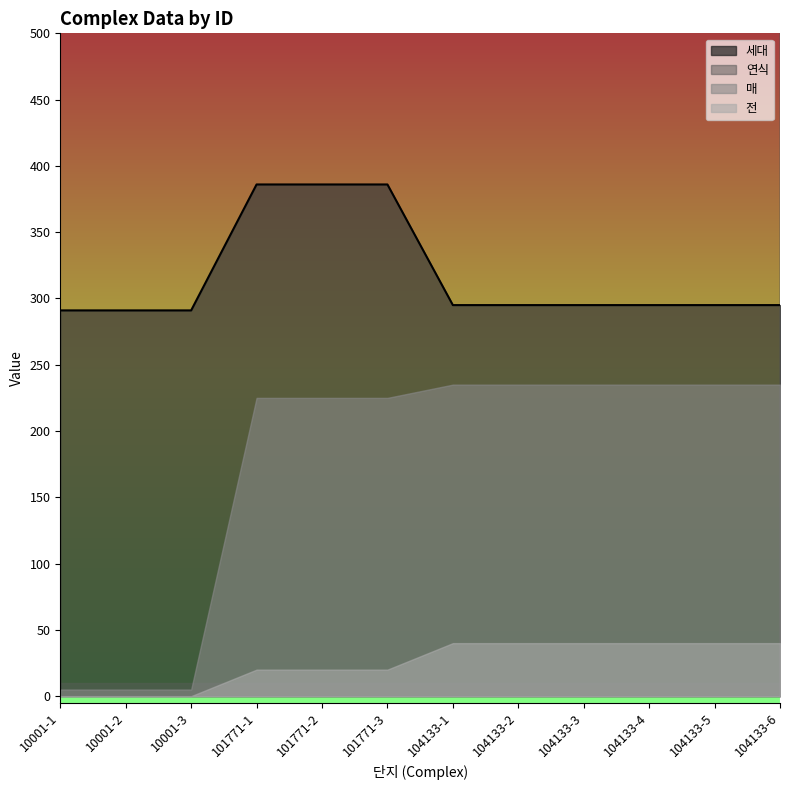

True or false: 연식 has more than 0 interior local peaks.

False